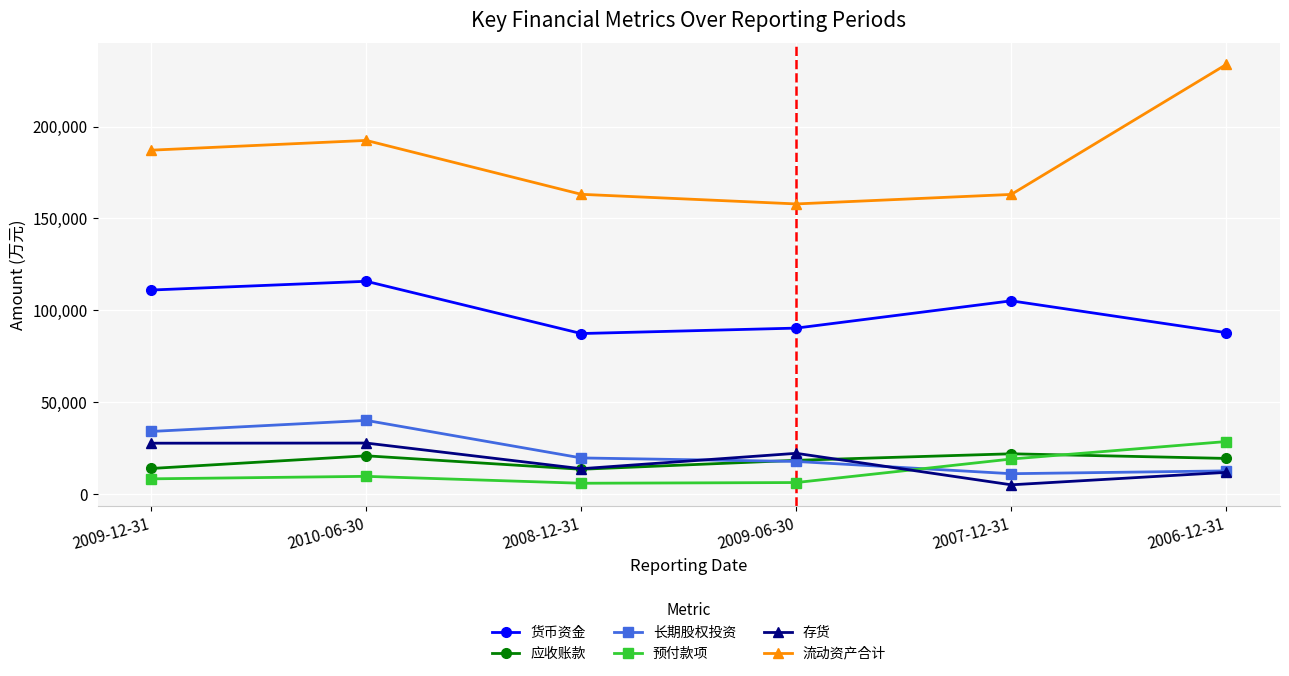

How many data points does each series have?

6